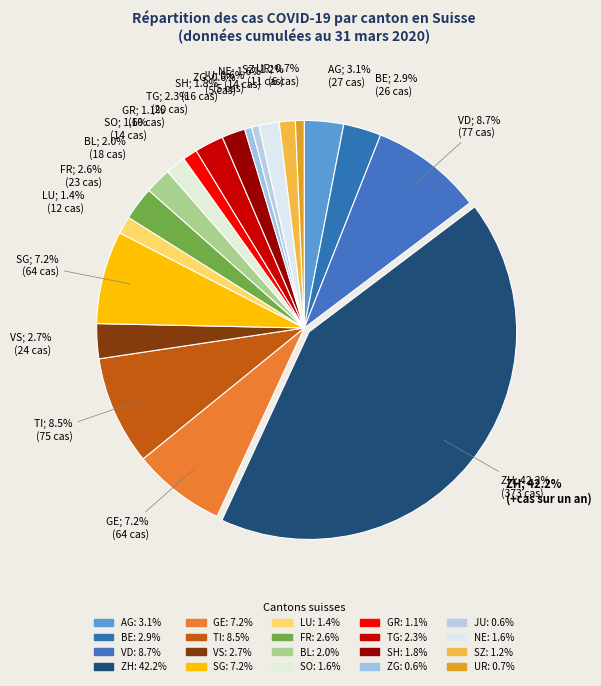

What is the change in value from SG to JU?

-59